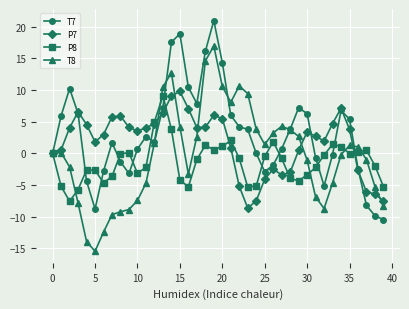

True or false: P7 has more than 2 interior local peaks.

True